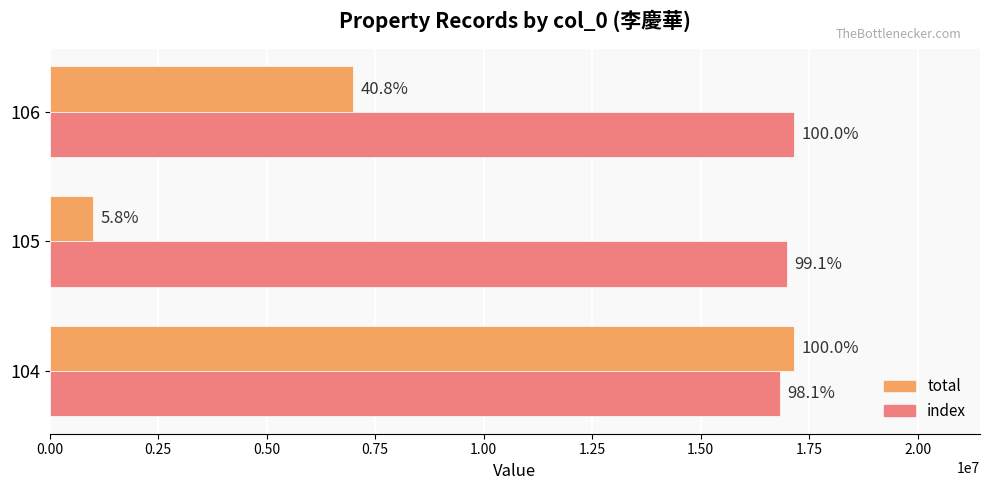

List the series in order of their peak value, highest first.

total, index